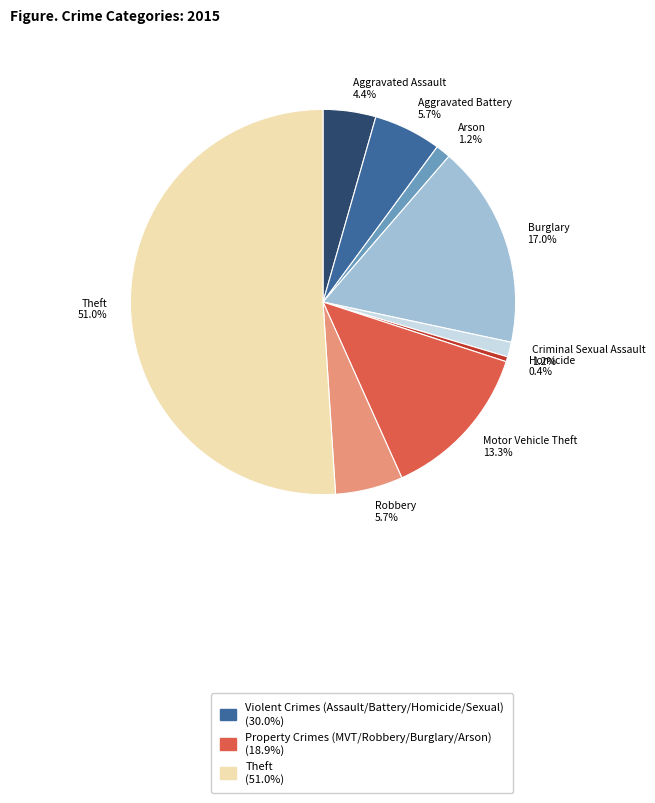

What is the largest slice in the pie chart?

Theft